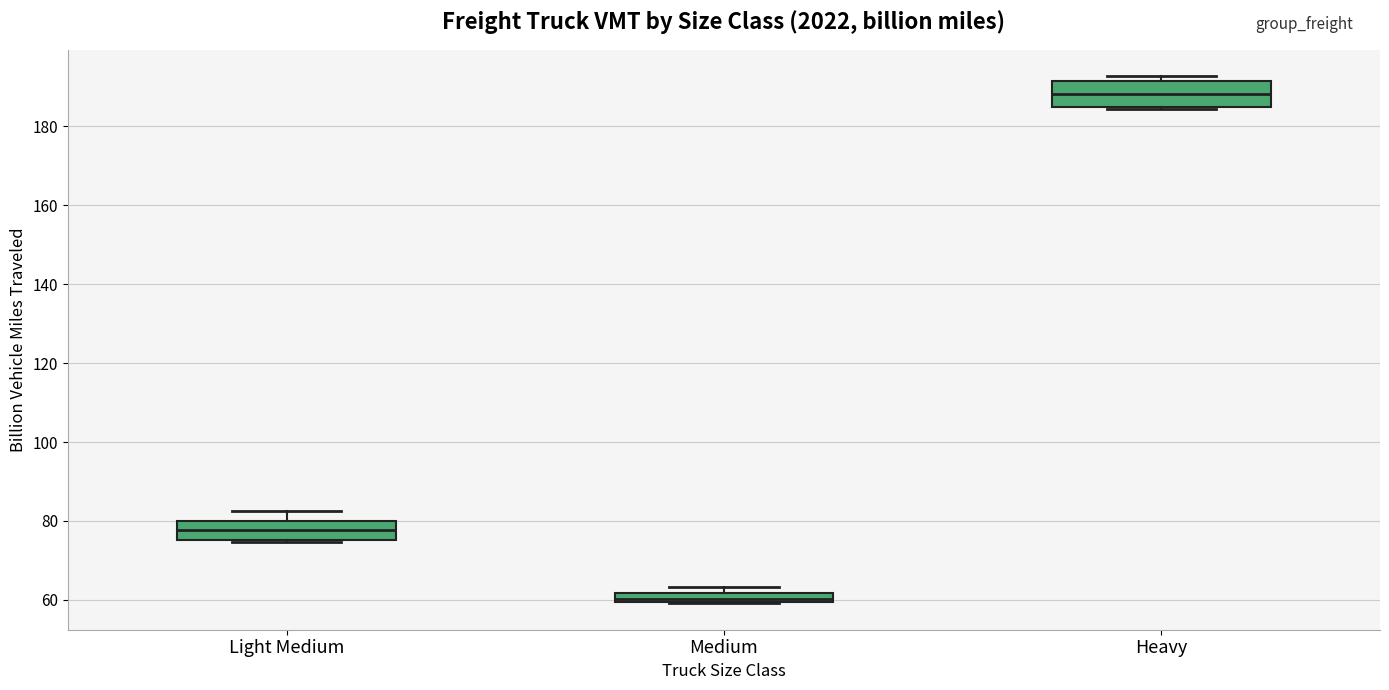

Which box has the highest median line?

Heavy